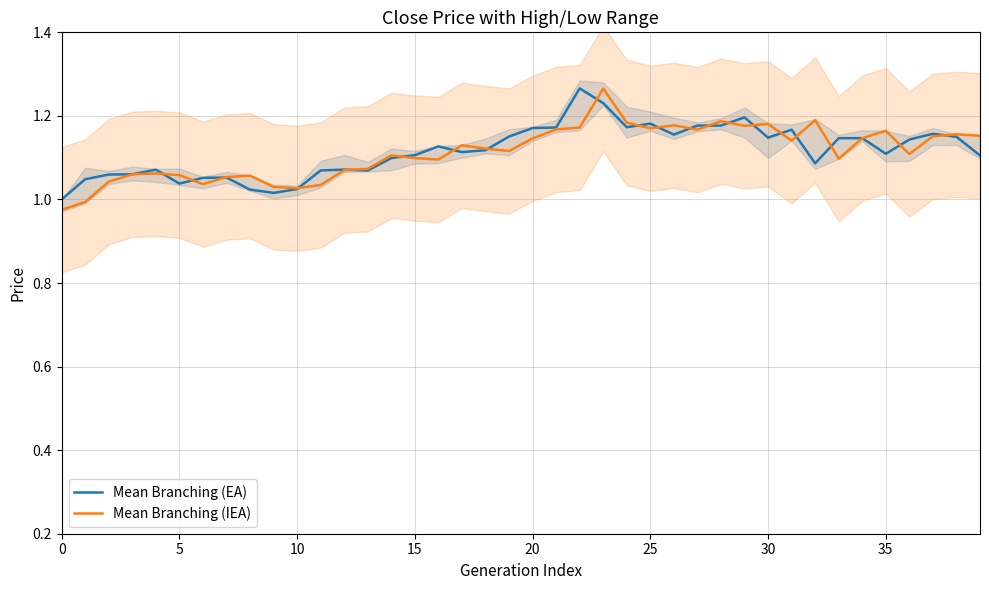

What is the label of the 21st point from the right?

19